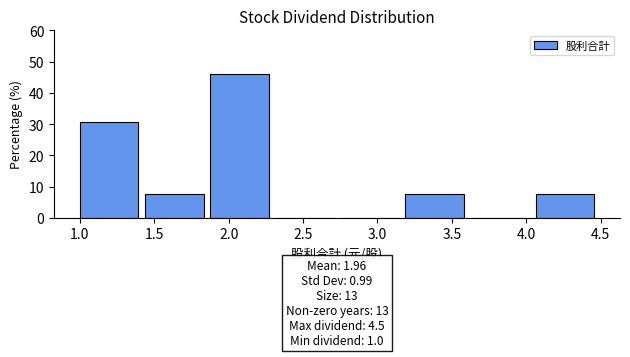

Which range on the x-axis has the tallest bar?

1.90 to 2.30